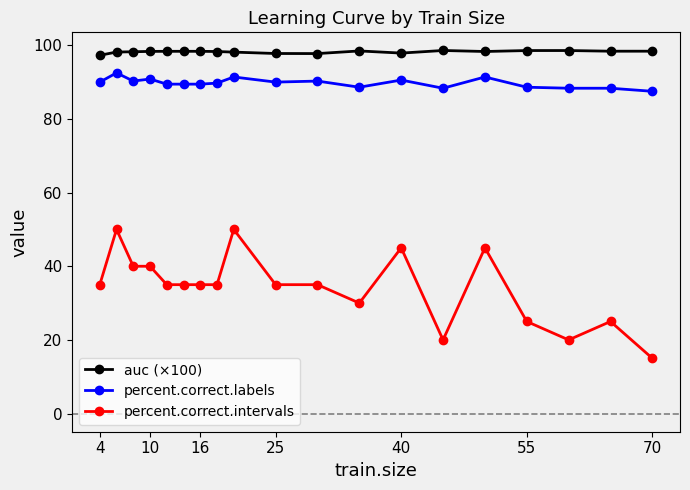

List the series in order of their peak value, lowest first.

percent.correct.intervals, percent.correct.labels, auc (×100)